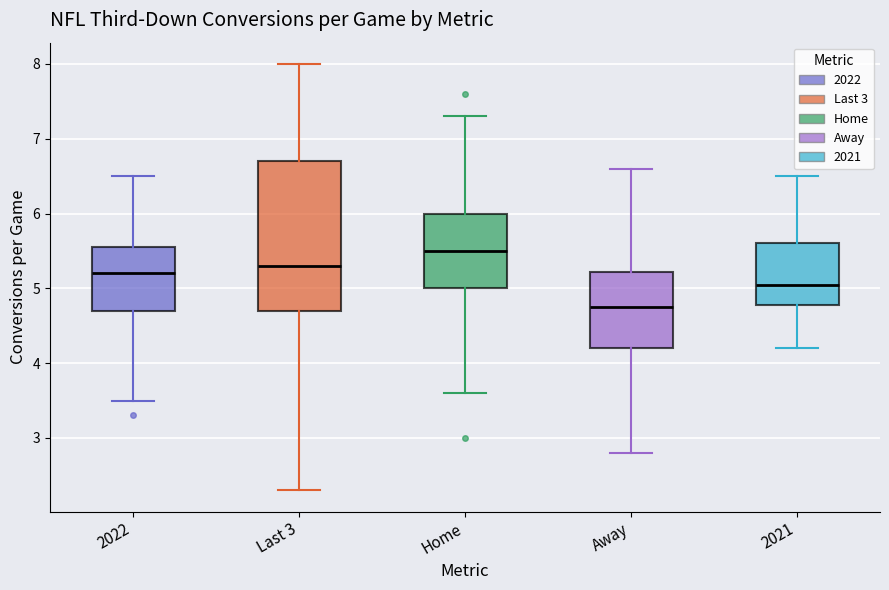

Reading left to right, read every box against the y-axis: the position of its median line, the range the box covers, and the ends of its whiskers. The values are not printed on the chart, so give them approximately, as read against the axis.

2022: median 5.2, box 4.7 to 5.6, whiskers 3.5 to 6.5
Last 3: median 5.3, box 4.7 to 6.7, whiskers 2.3 to 8.0
Home: median 5.5, box 5.0 to 6.0, whiskers 3.6 to 7.3
Away: median 4.8, box 4.2 to 5.2, whiskers 2.8 to 6.6
2021: median 5.1, box 4.8 to 5.6, whiskers 4.2 to 6.5